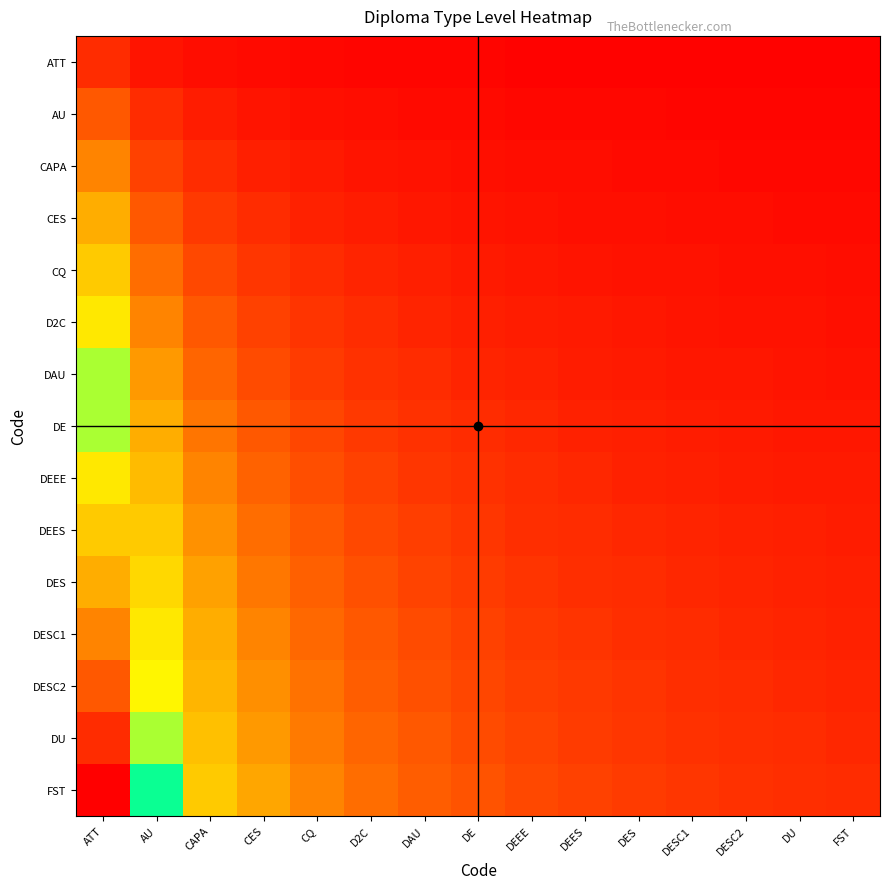

List the series in order of their peak value, highest first.

FST, DU, DESC2, DESC1, DES, DEES, DEEE, DE, DAU, D2C, CQ, CES, CAPA, AU, ATT